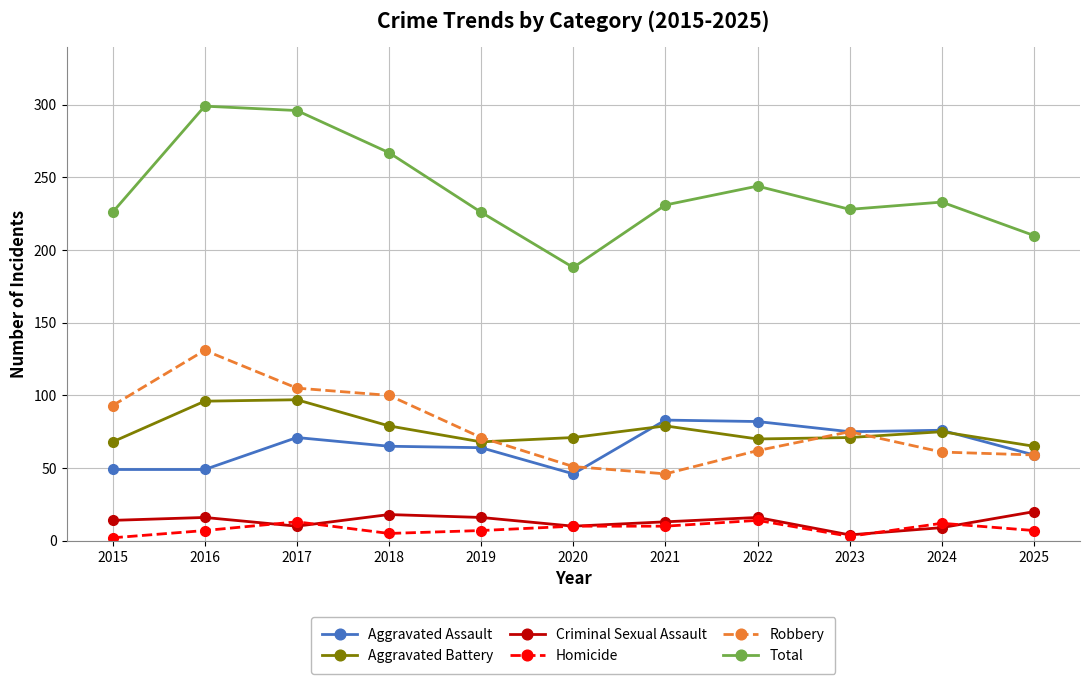

What are all the series names shown in the legend?

Aggravated Assault, Aggravated Battery, Criminal Sexual Assault, Homicide, Robbery, Total